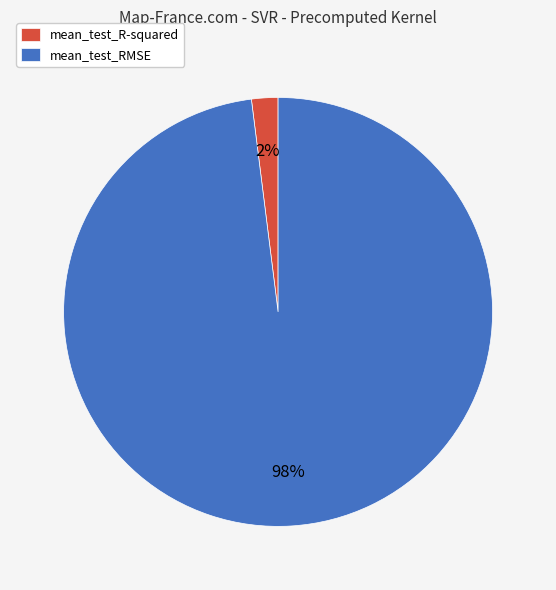

Count the number of slices in the pie.

2